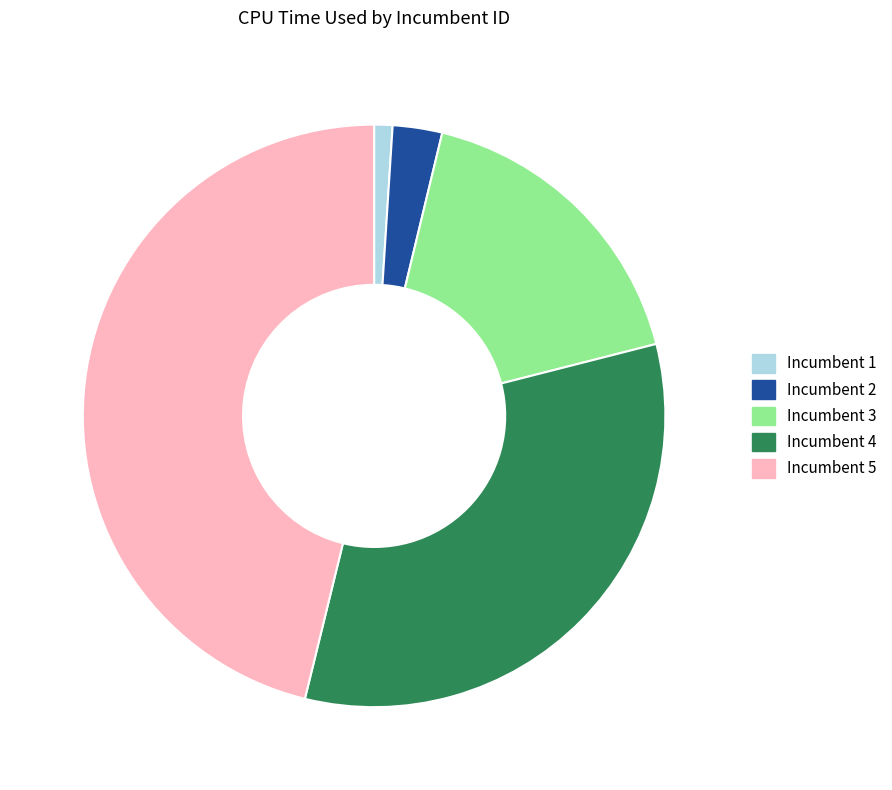

Is there a majority slice in this chart?

No